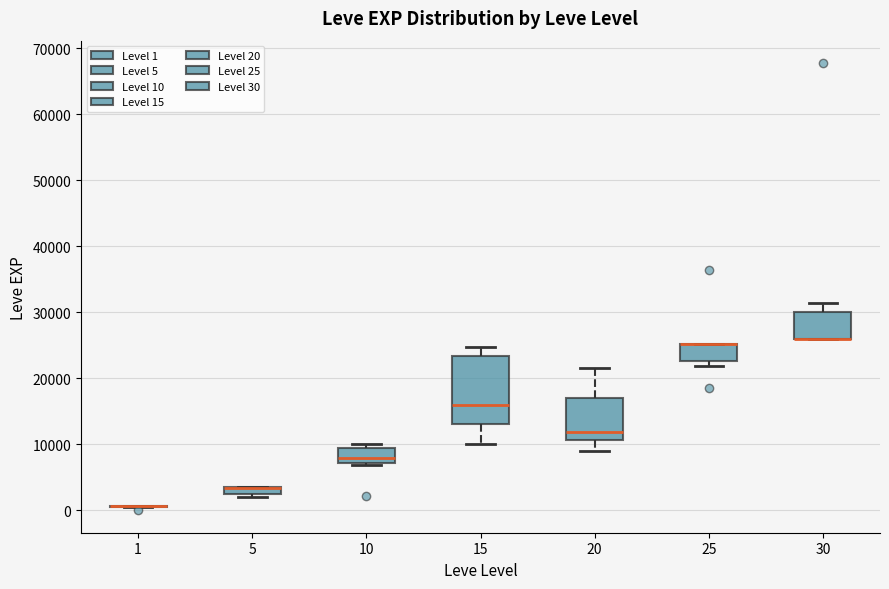

Where is the lower edge of the box at x = 25 on the y-axis? The values are not printed on the chart, so give them approximately, as read against the axis.

23000